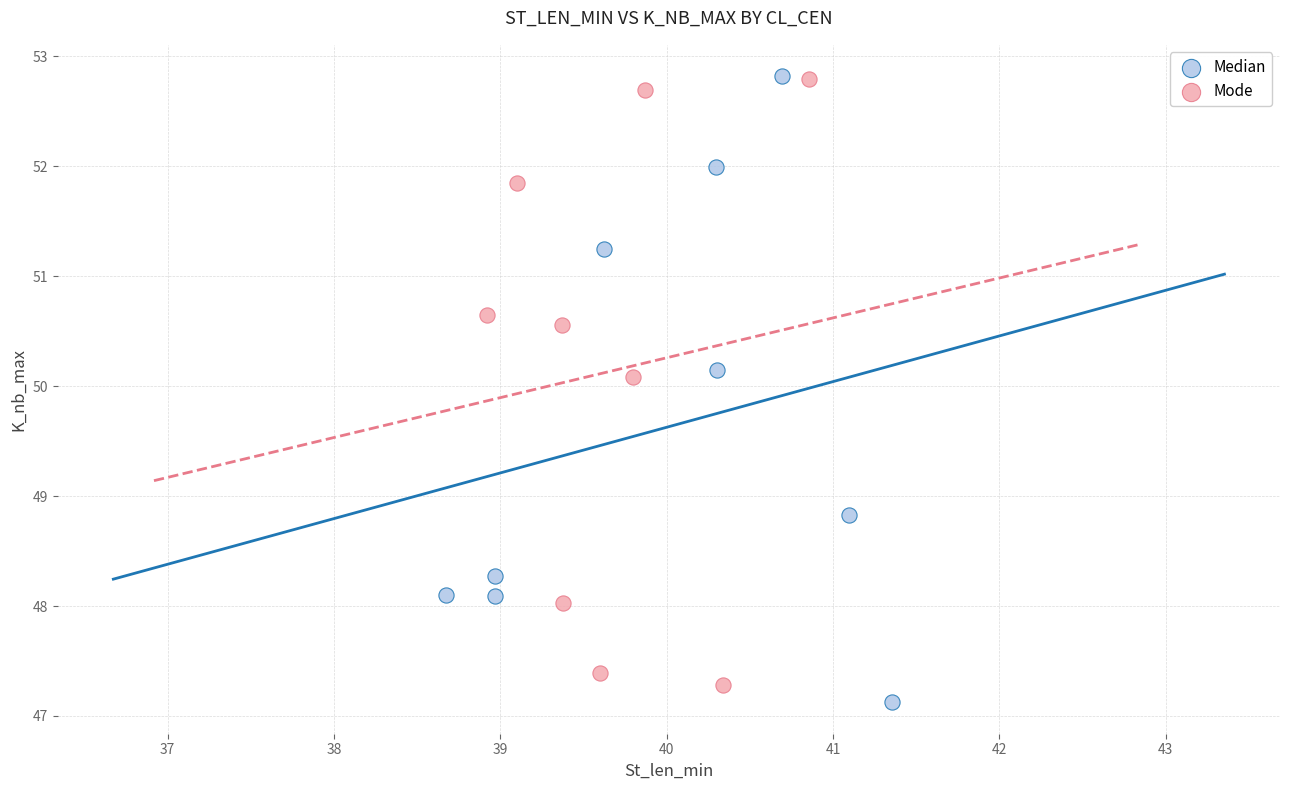

Which series has the widest spread of Y values?

Median